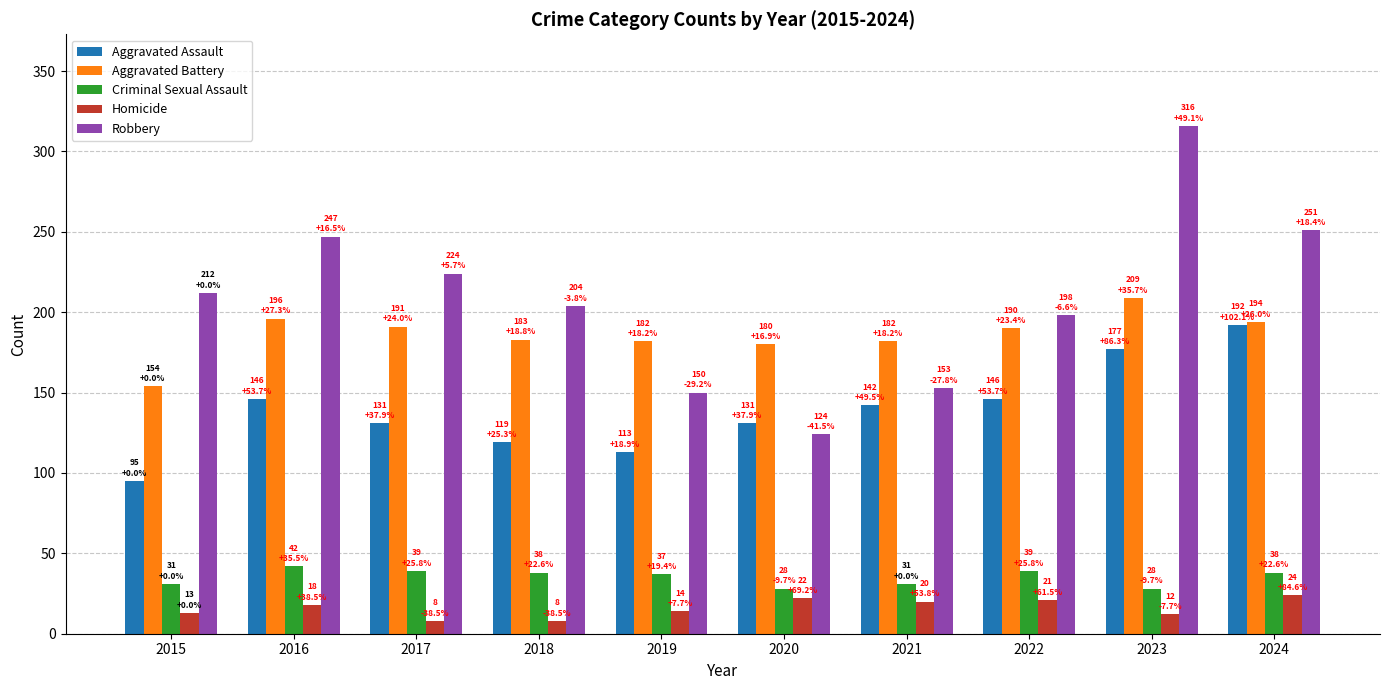

The value of Homicide at 2021 is 20. True or false?

True